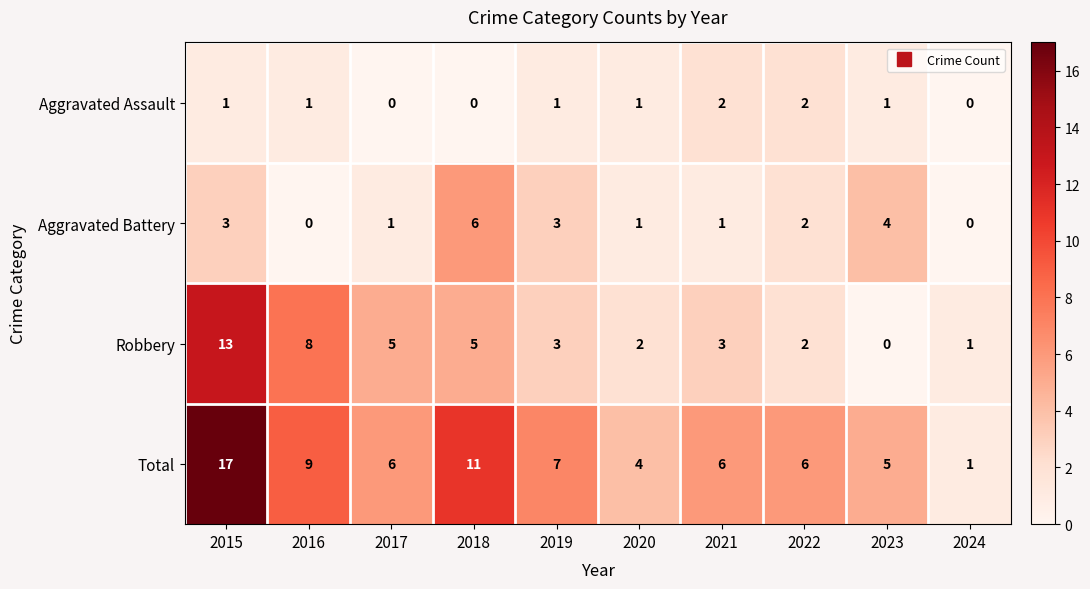

What is the sum of all Total values?

72